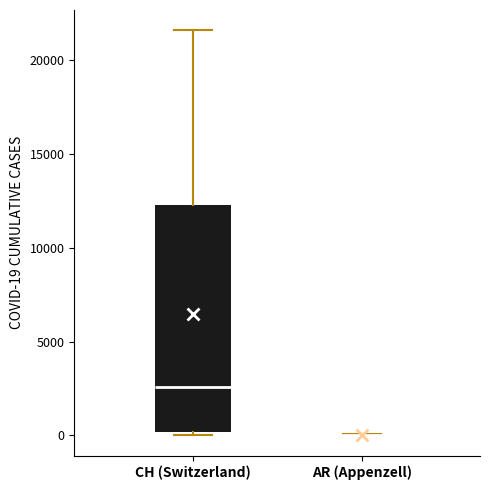

Reading left to right, read every box against the y-axis: the position of its median line, the range the box covers, and the ends of its whiskers. The values are not printed on the chart, so give them approximately, as read against the axis.

CH (Switzerland): median 2500, box 0 to 12500, whiskers 0 (just below the box's lower edge) to 21500
AR (Appenzell): box collapsed to a line at 0, whiskers 0 to 0